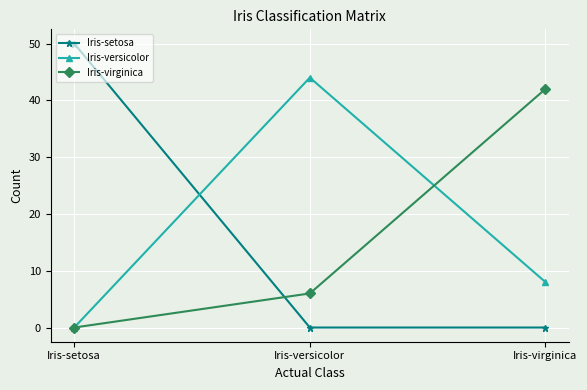

What is the average value of the Iris-virginica series?

16